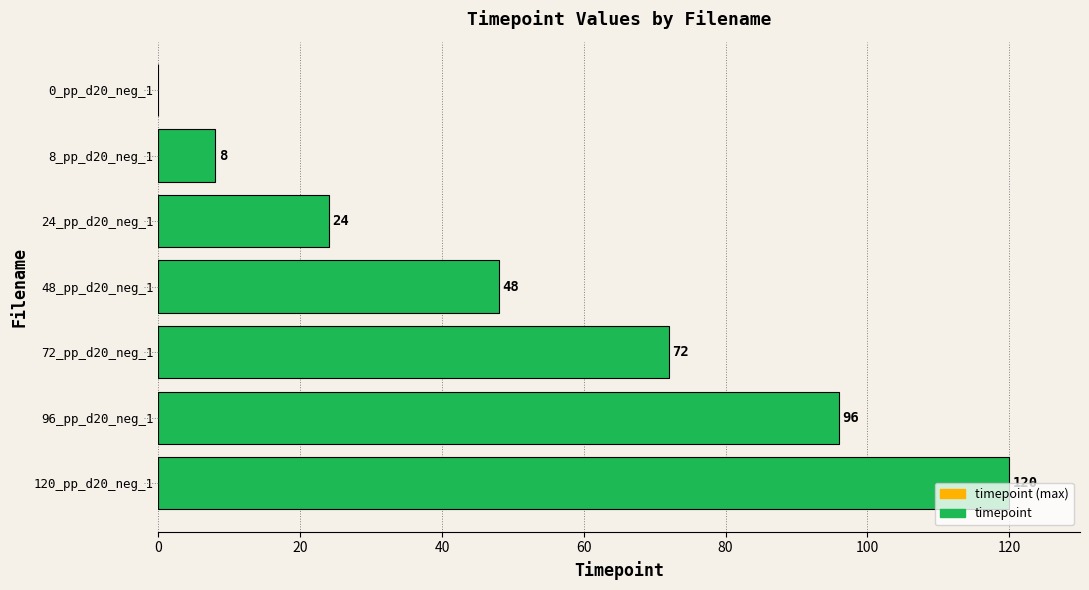

True or false: the data shows 61 at 120_pp_d20_neg_1.

False